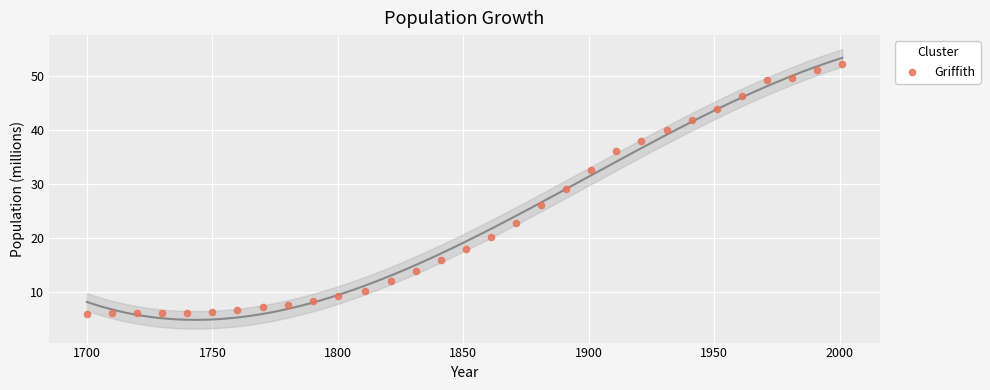

What is the range of X values (max minus min)?

301.0